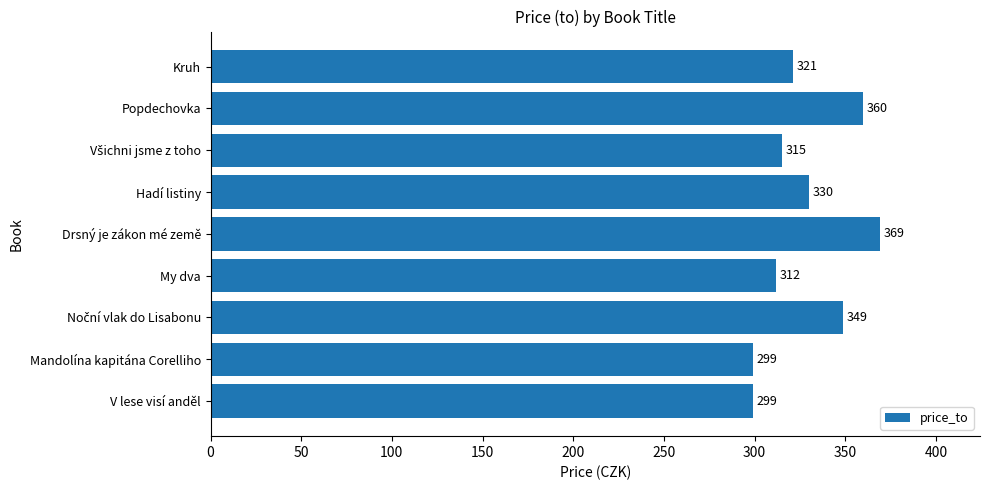

How many values are below 321?

4